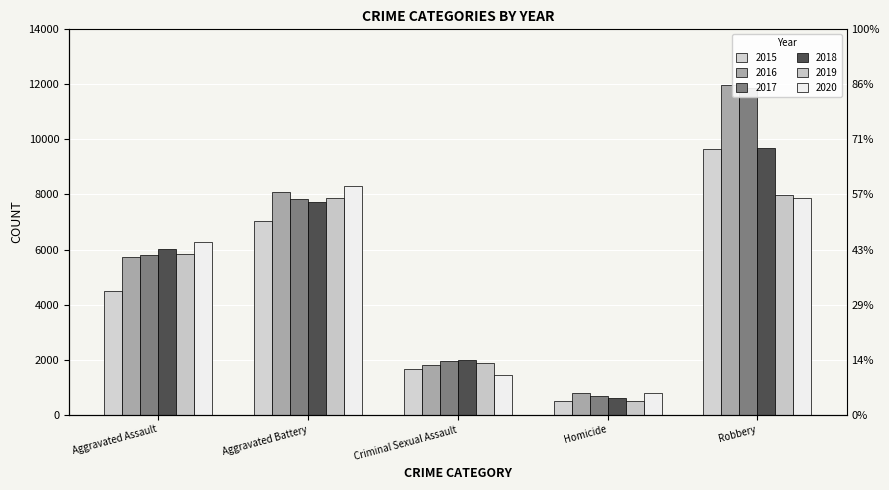

Reading left to right, list all the values displayed in this chart.

2015: 4480	7018	1670	496	9638
2016: 5712	8085	1820	786	11960
2017: 5793	7845	1949	672	11880
2018: 6001	7734	1982	589	9679
2019: 5841	7857	1880	498	7994
2020: 6263	8319	1454	787	7855